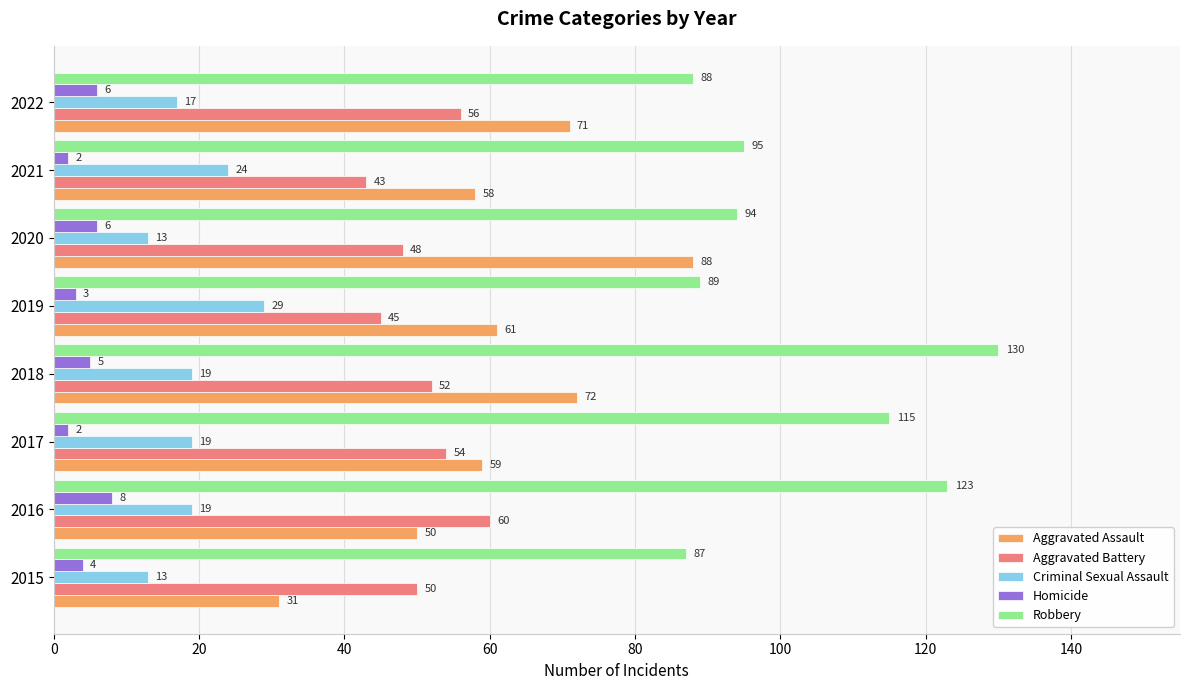

What is the difference between the Robbery values at 2019 and 2020?

5